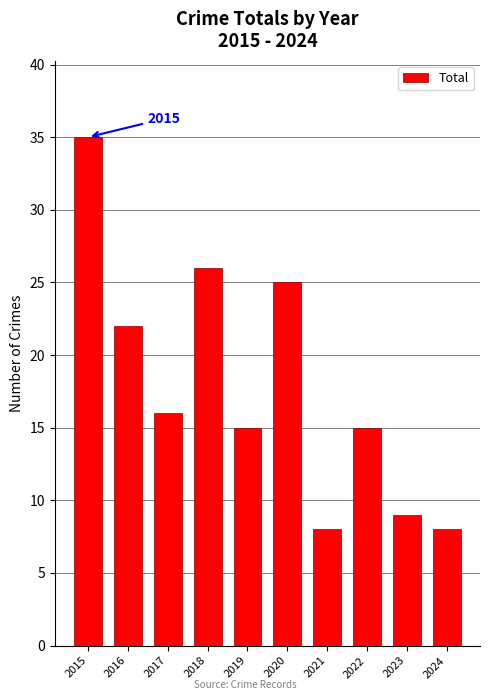

Reading left to right, extract all data points from this chart.

2015=35	2016=22	2017=16	2018=26	2019=15	2020=25	2021=8	2022=15	2023=9	2024=8